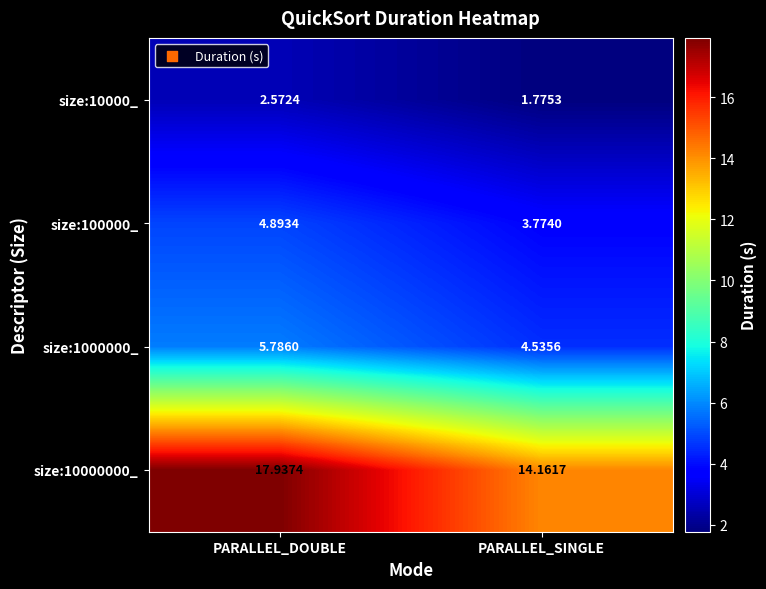

At which label does size:1000000_ reach its minimum?

PARALLEL_SINGLE